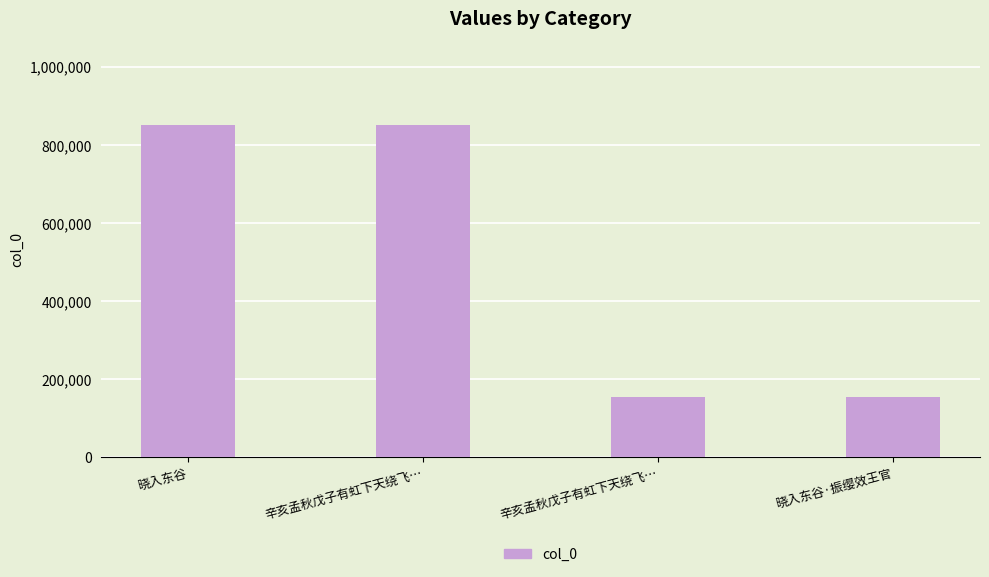

What is the change in value from 晓入东谷 to 辛亥孟秋戊子有虹下天绕飞…?

-697623